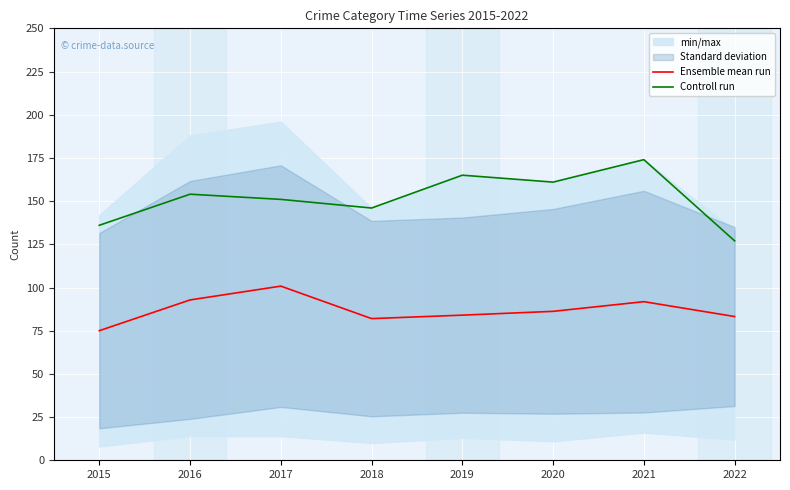

Is the value of Ensemble mean run at 2020 greater than the value of Controll run at 2016?

No